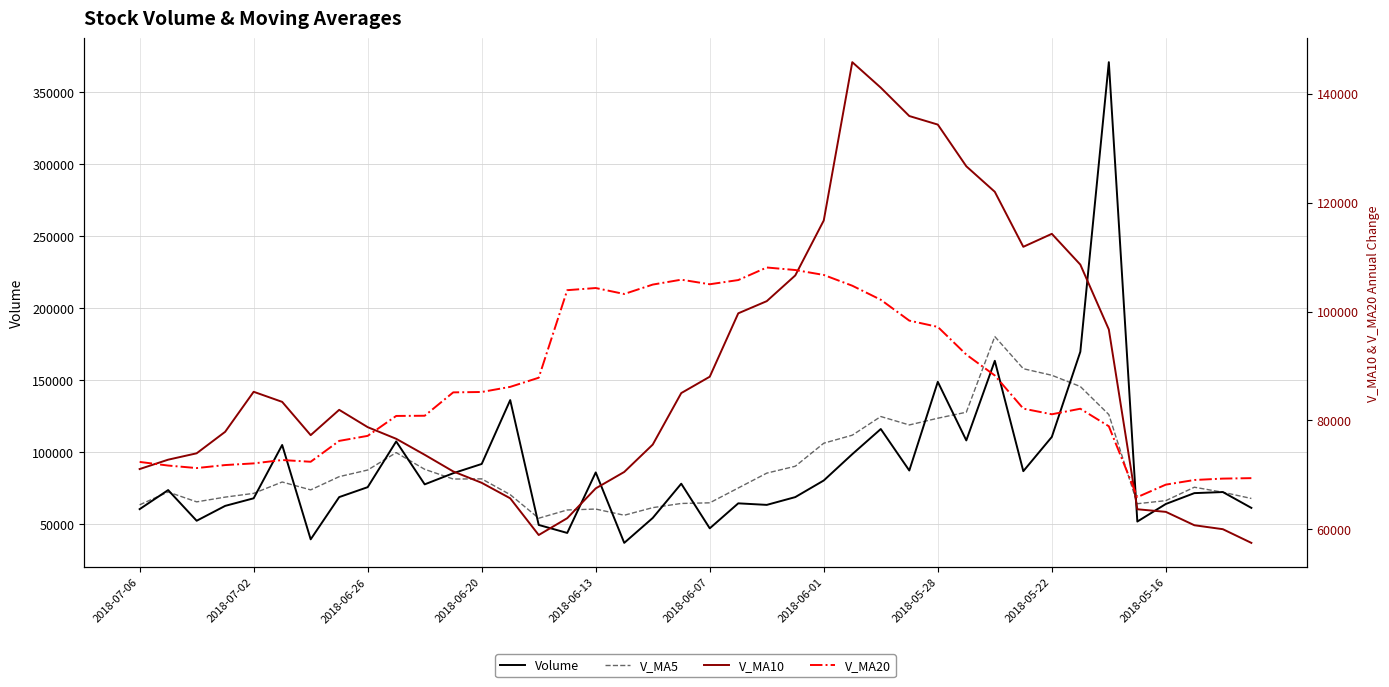

At 2018-07-06, list the series in order from largest to smallest.

V_MA20, V_MA10, V_MA5, Volume